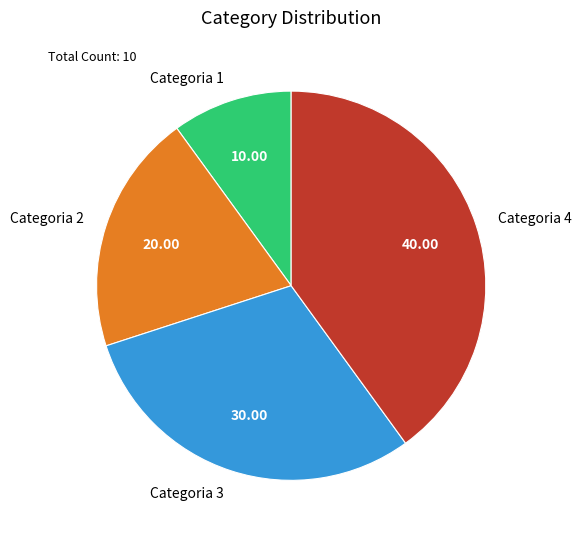

Rank the categories by value from lowest to highest.

Categoria 1, Categoria 2, Categoria 3, Categoria 4